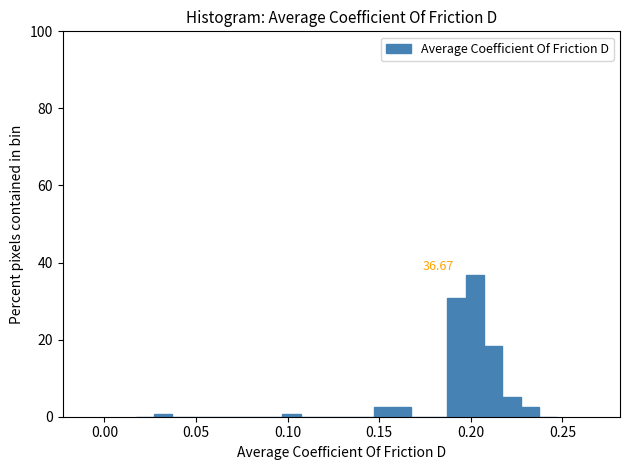

Read against the x-axis, roughly where is the centre of the tallest bar?

0.200